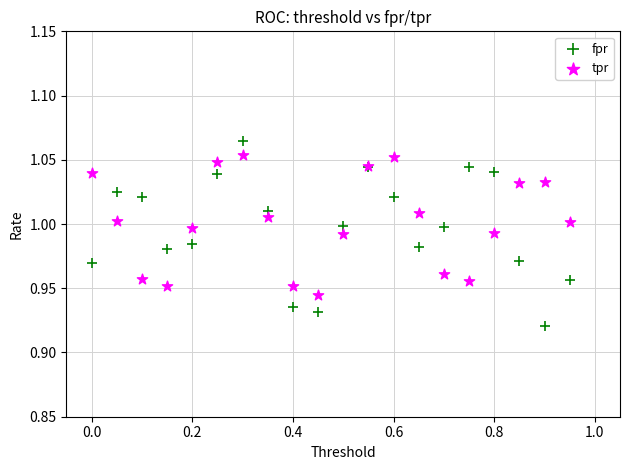

Which series has the largest Y range (max minus min)?

fpr